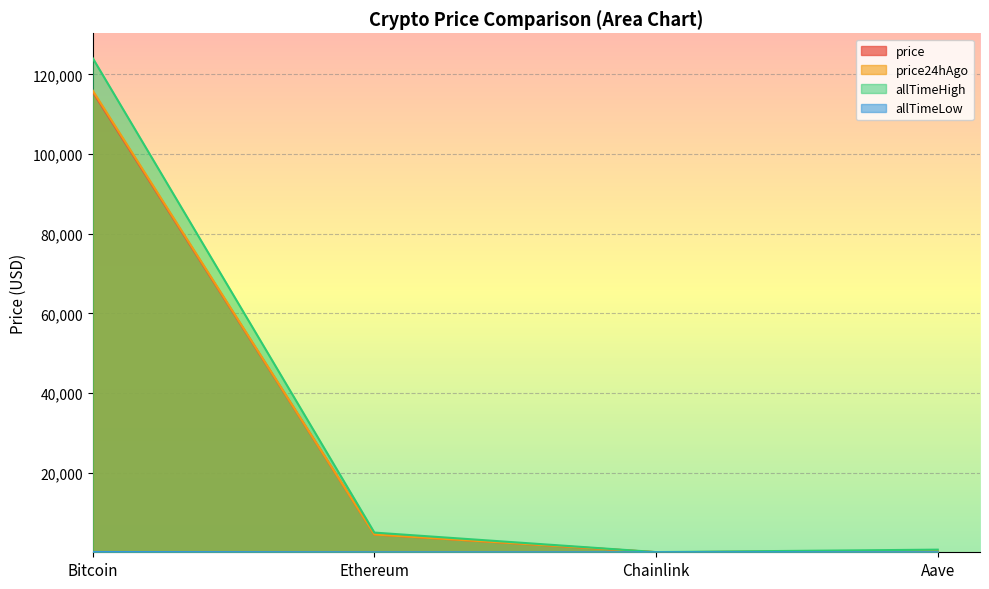

What is the minimum value for allTimeLow?

0.1